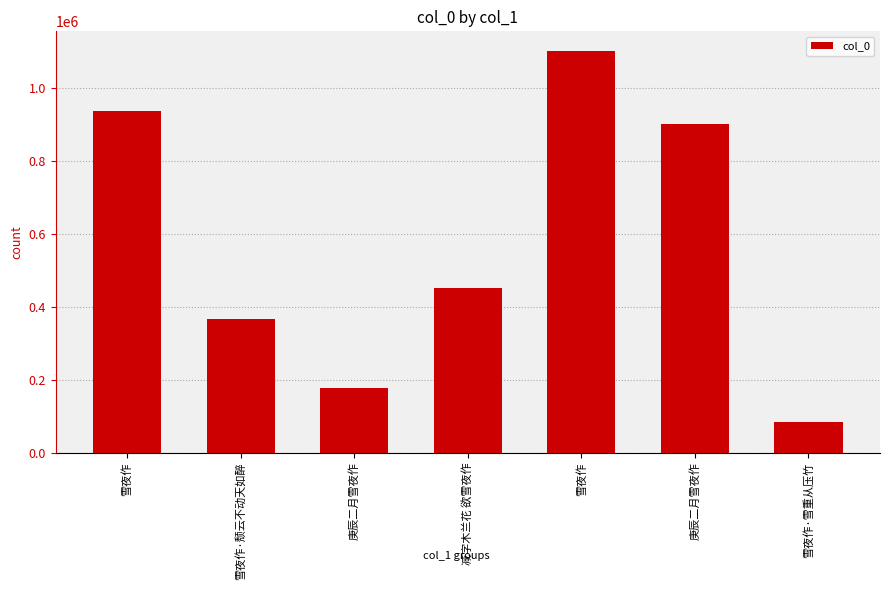

What is the sum of all values?

4021759